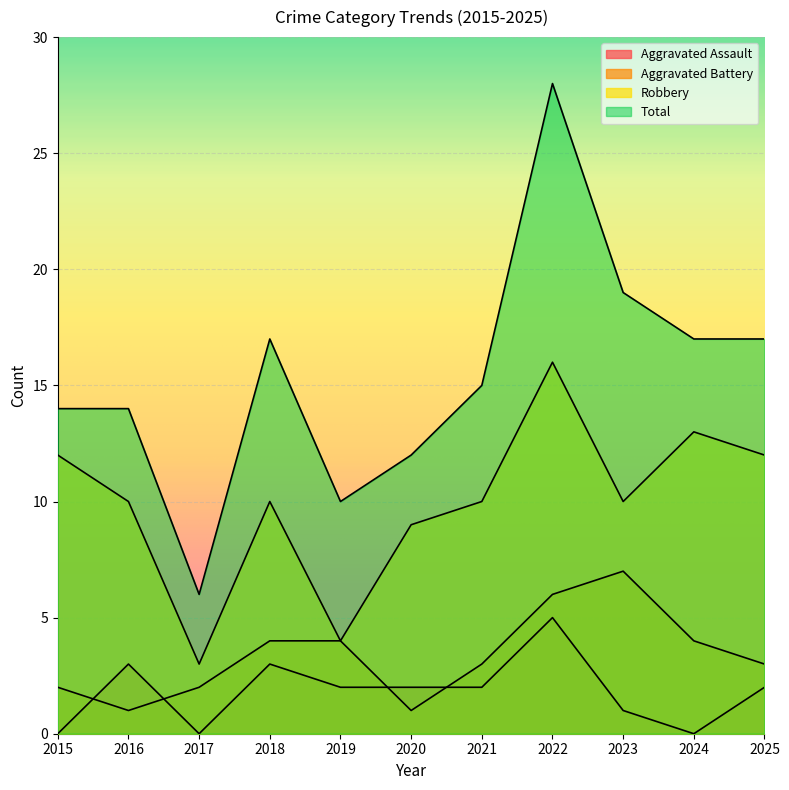

How many interior local peaks does the Aggravated Assault series have?

3